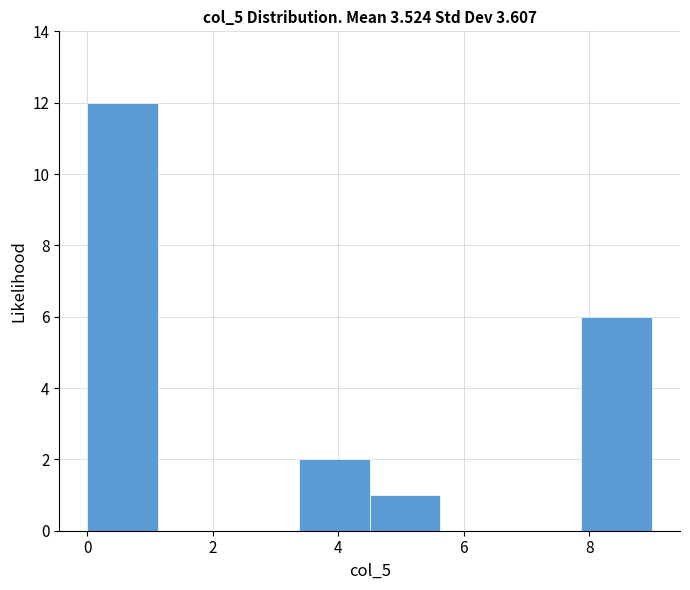

Reading left to right, transcribe this chart: for each bar, give the range it covers on the x-axis and its height. Neither the bar edges nor the heights are printed on the chart, so give them approximately, as read against the axes.

0.0 to 1.2: 12
1.2 to 2.2: 0
2.2 to 3.4: 0
3.4 to 4.6: 2
4.6 to 5.6: 1
5.6 to 6.8: 0
6.8 to 7.8: 0
7.8 to 9.0: 6